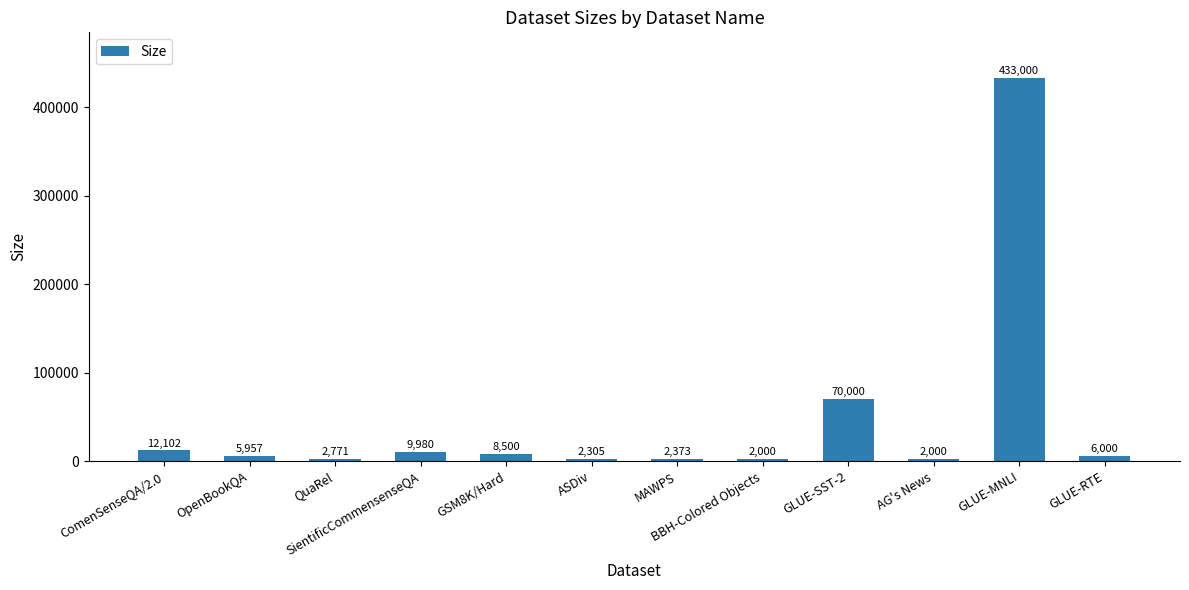

Which label corresponds to the largest value in the chart?

GLUE-MNLI